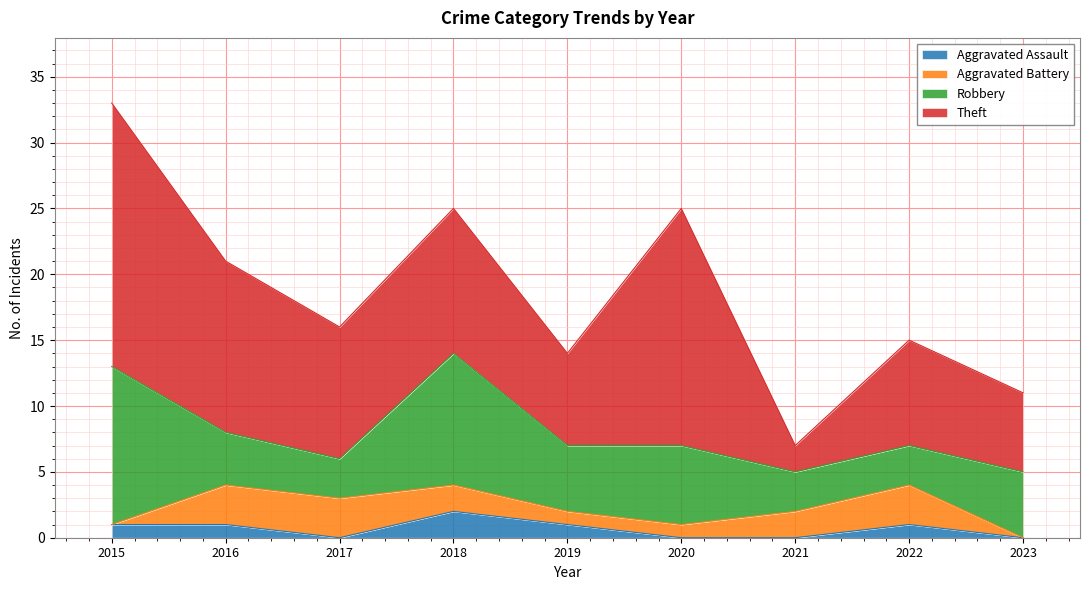

What is the minimum value for Robbery?

3